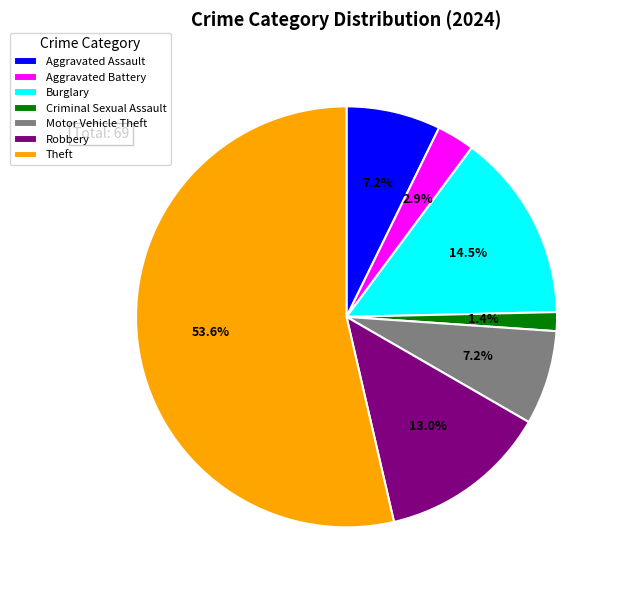

What percentage is the Criminal Sexual Assault slice, to the nearest percent?

1%